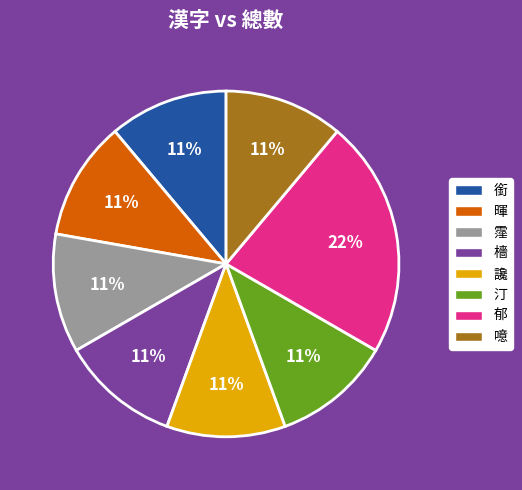

Do 暉 and 噫 together represent more than half of the pie?

No